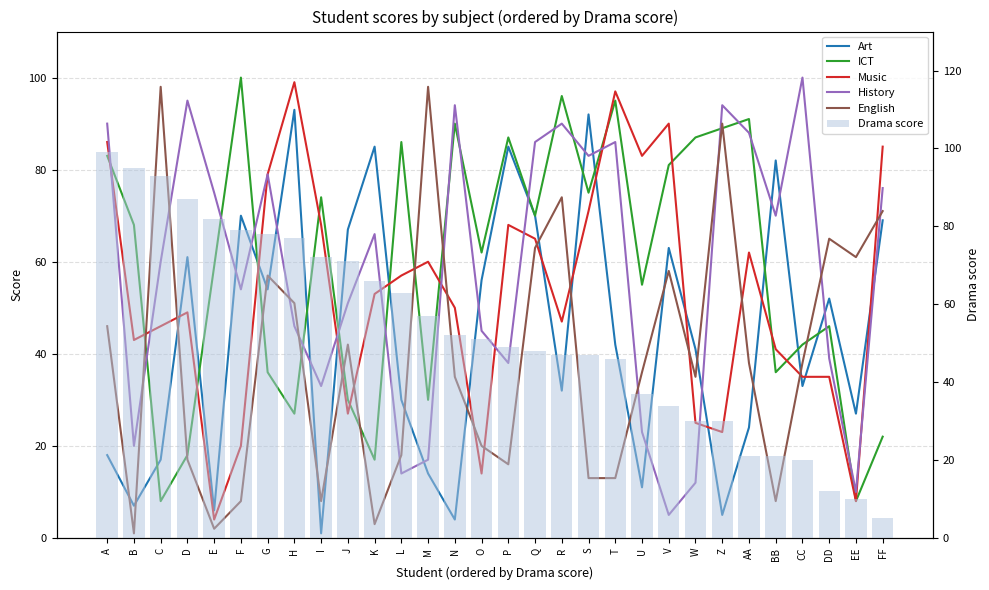

Count the number of categories in the chart.

30